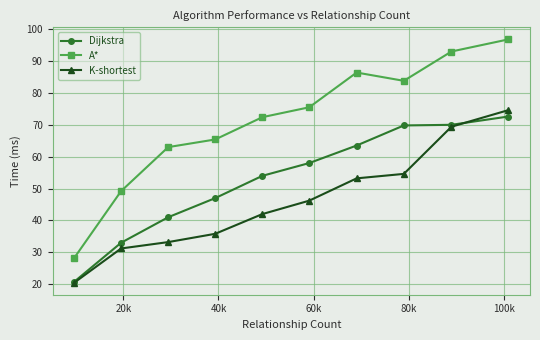

What is the maximum value for K-shortest?

74.6